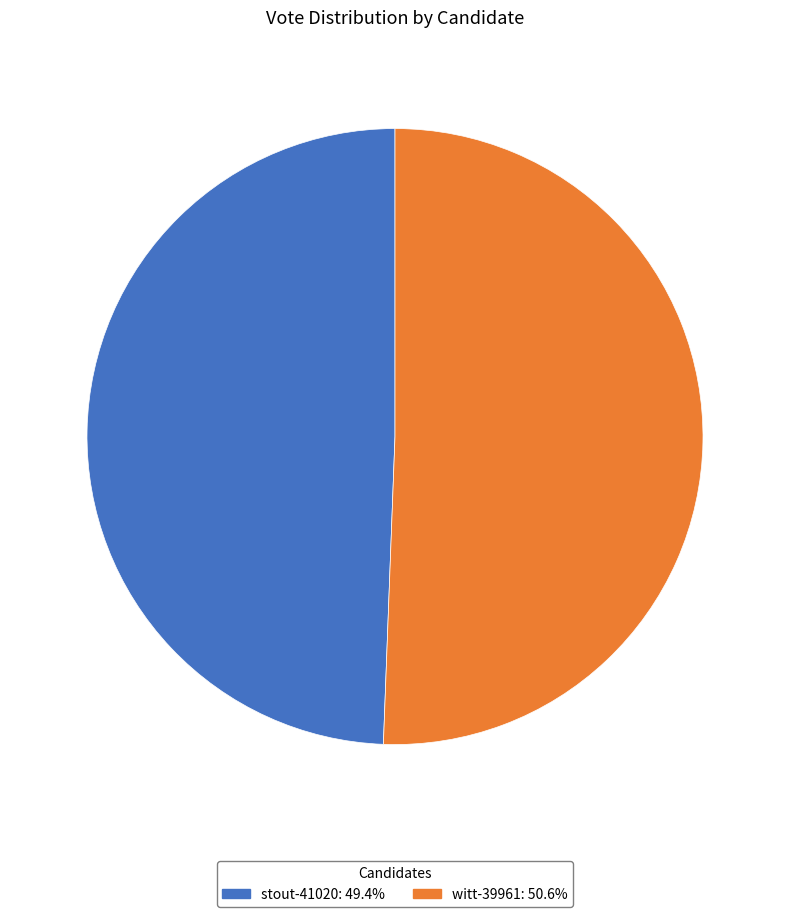

Do witt-39961: 50.6% and stout-41020: 49.4% together represent more than half of the pie?

Yes